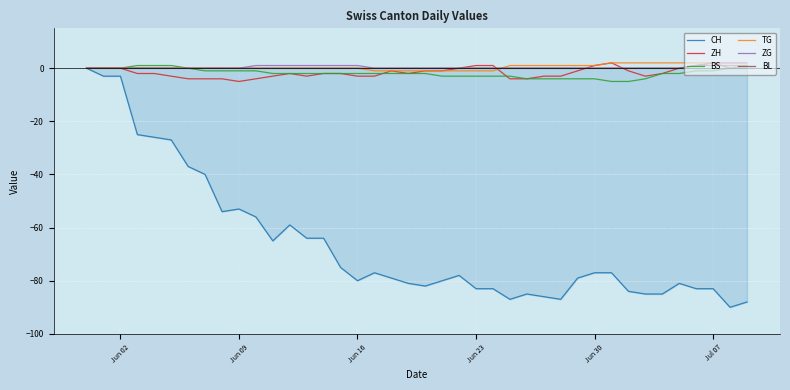

Which series has the largest range (max minus min)?

CH